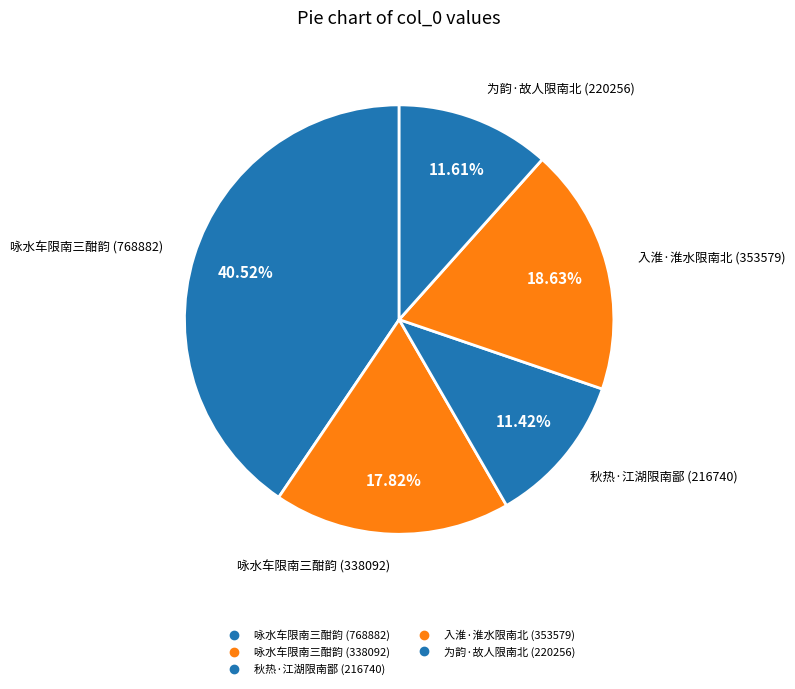

How many slices are in this pie chart?

5